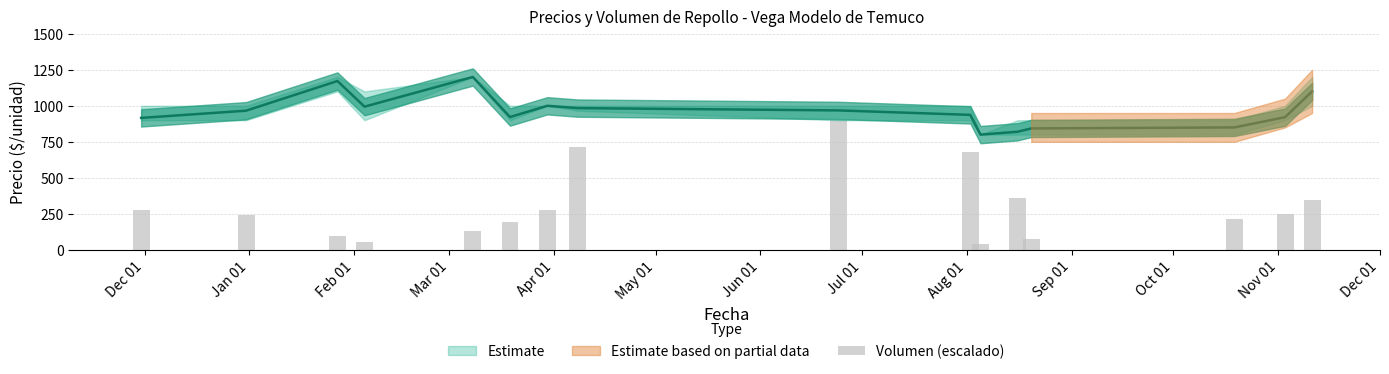

Reading right to left, list all the values displayed in this chart.

349.4	252.0	211.8	74.1	360.0	42.4	677.6	900.0	714.7	275.3	190.6	132.4	56.1	95.3	243.5	275.3